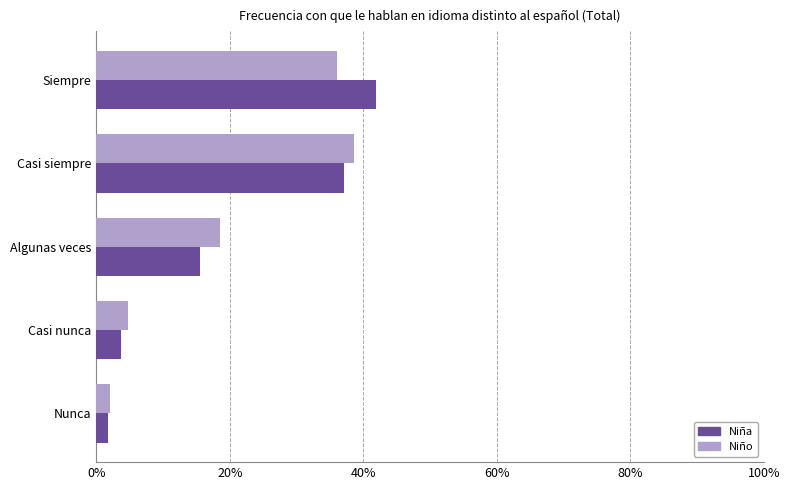

What are all the series names shown in the legend?

Niña, Niño